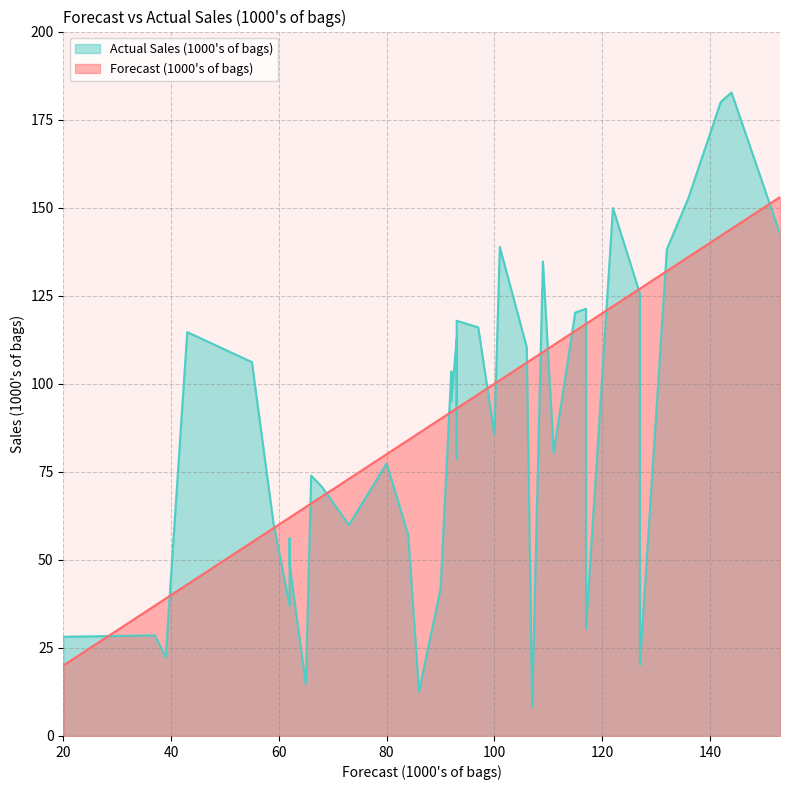

Reading left to right, list all the values displayed in this chart.

Forecast (1000's of bags): 0=86.0	1=153.0	2=68.0	3=84.0	4=90.0	5=127.0	6=97.0	7=93.0	8=109.0	9=117.0	10=43.0	11=92.0	12=144.0	13=92.0	14=20.0	15=59.0	16=65.0	17=62.0	18=136.0	19=117.0	20=73.0	21=101.0	22=93.0	23=111.0	24=62.0	25=132.0	26=66.0	27=142.0	28=127.0	29=37.0	30=106.0	31=80.0	32=100.0	33=62.0	34=93.0	35=115.0	36=55.0	37=107.0	38=122.0	39=39.0
Actual Sales (1000's of bags): 0=12.6	1=142.6	2=70.7	3=57.1	4=41.7	5=125.6	6=116.0	7=112.7	8=134.7	9=121.3	10=114.7	11=103.5	12=182.7	13=95.0	14=28.2	15=60.5	16=14.7	17=37.0	18=152.7	19=30.5	20=59.9	21=138.8	22=78.7	23=80.4	24=56.1	25=138.2	26=73.9	27=180.0	28=20.1	29=28.6	30=110.4	31=77.3	32=85.5	33=48.6	34=117.9	35=120.2	36=106.2	37=8.1	38=149.9	39=22.4